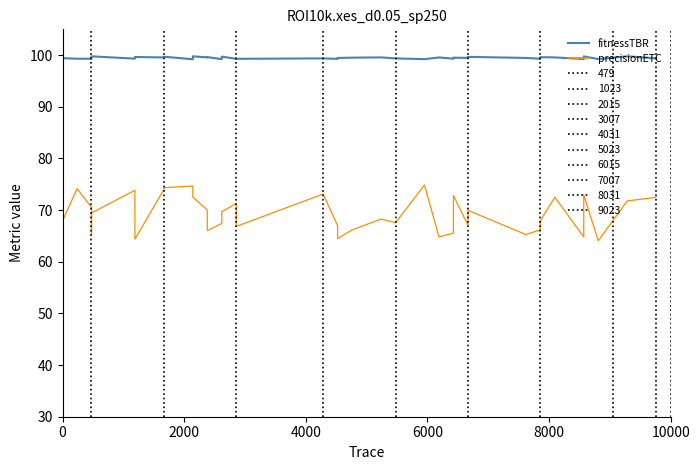

What value does the fitnessTBR series have at 6000?

99.3